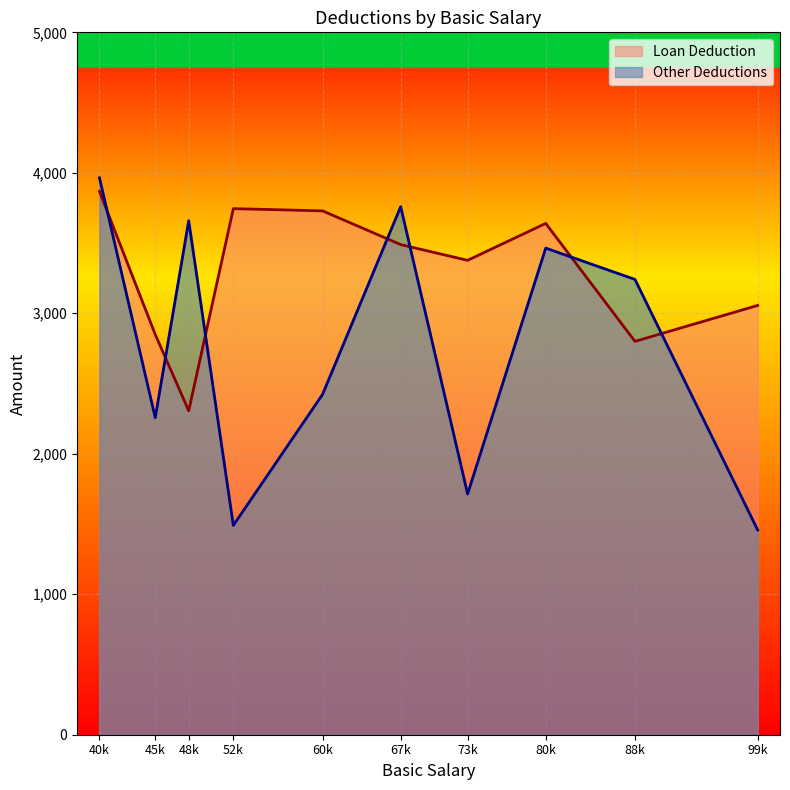

What is the smallest value displayed?

1457